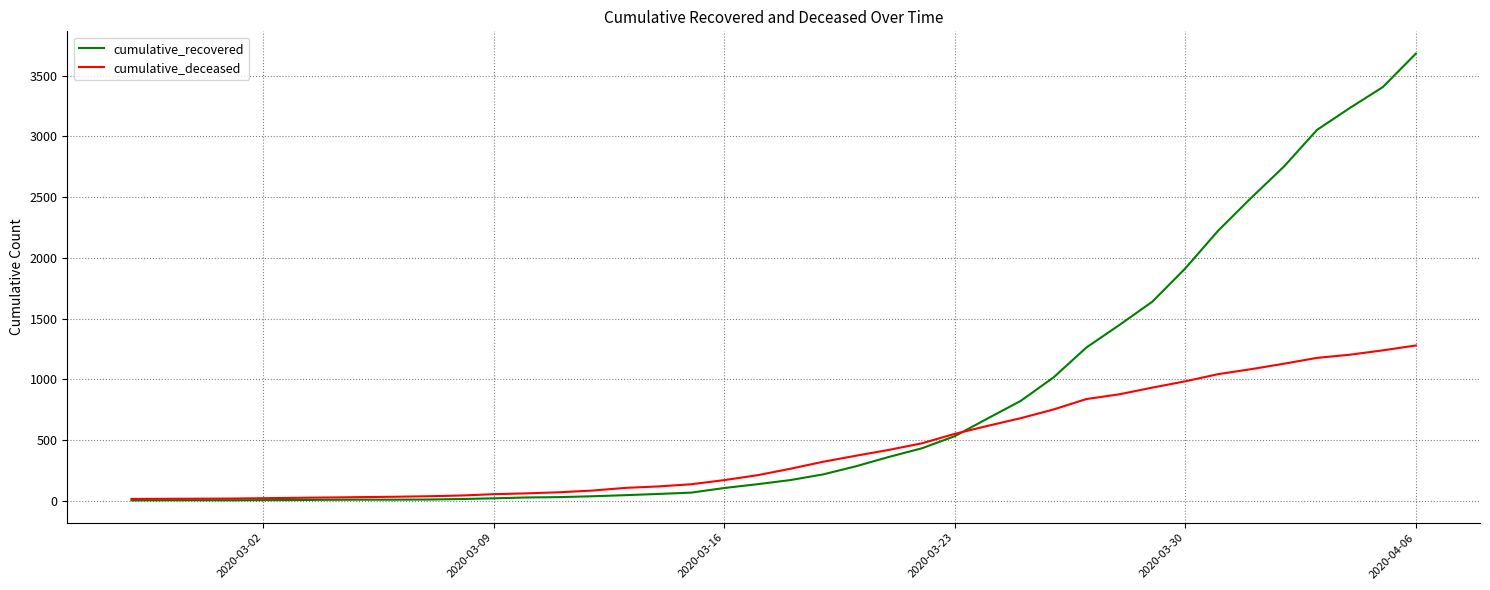

Which series has the largest total across all categories?

cumulative_recovered